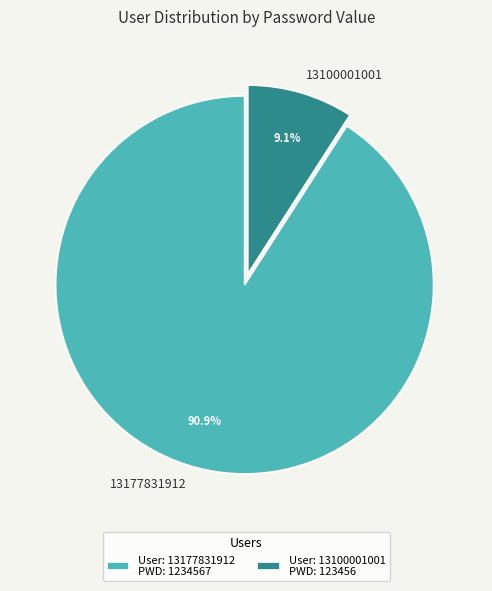

Is there any slice that represents more than half of the pie?

Yes